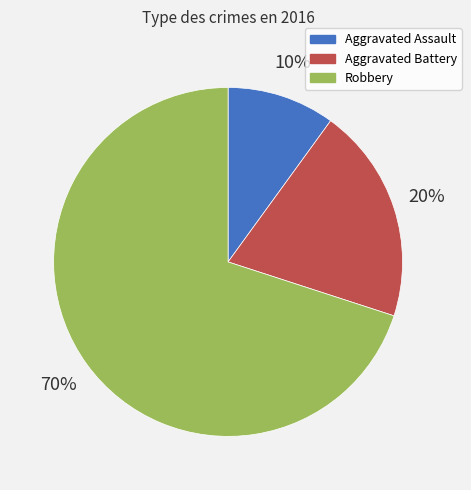

Combined, do Aggravated Assault and Robbery account for over 50%?

Yes